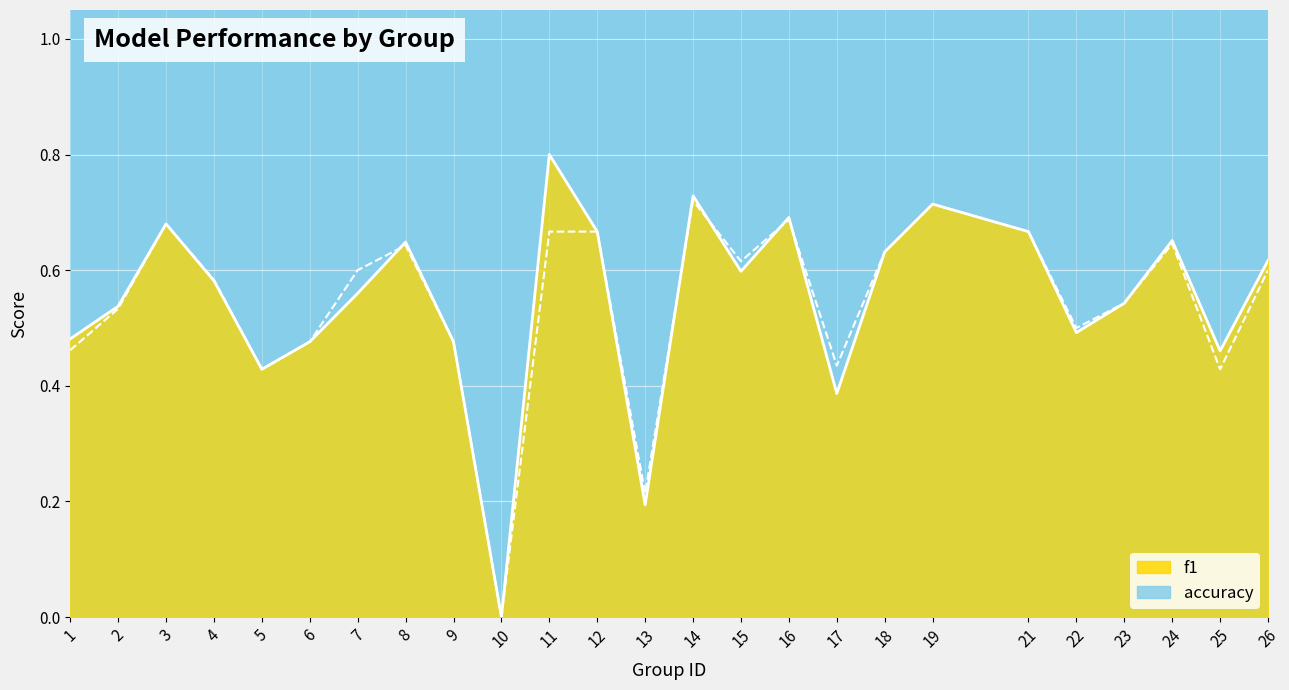

What is the average value of the accuracy series?

0.5